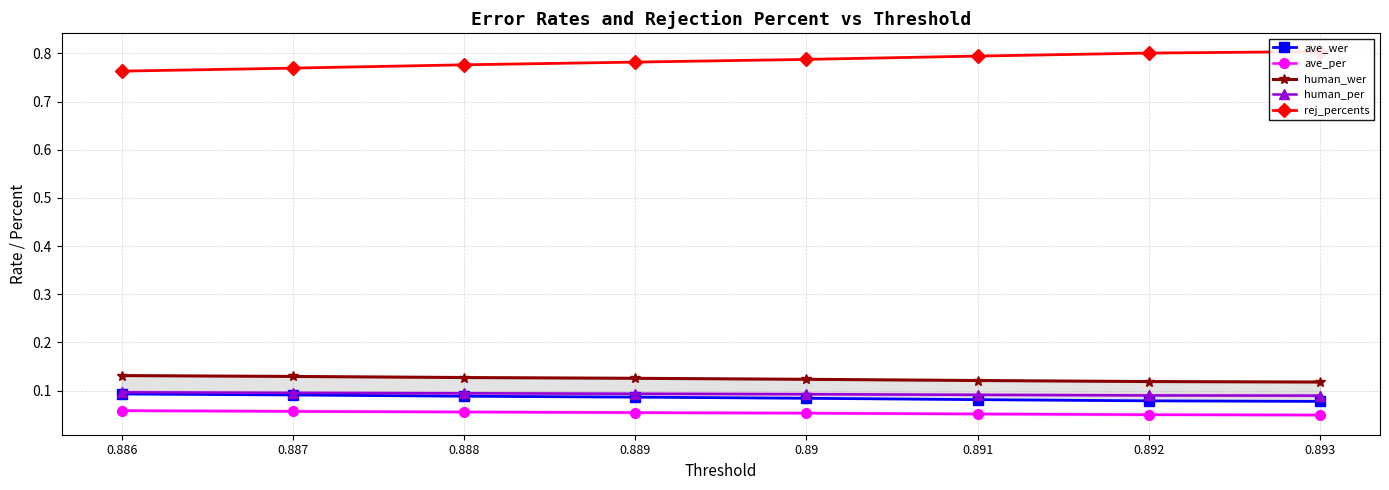

What is the maximum value shown in the chart?

0.8